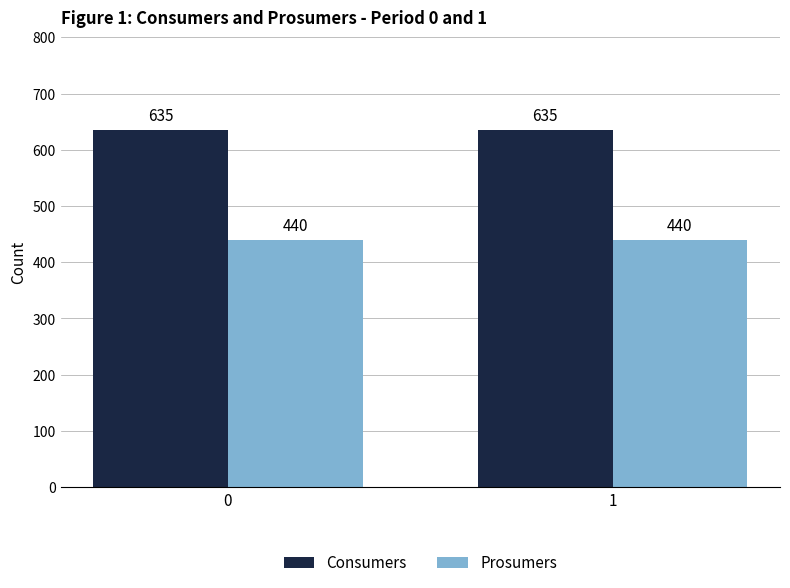

What is the value of the Consumers bar at the 1st from the left?

635